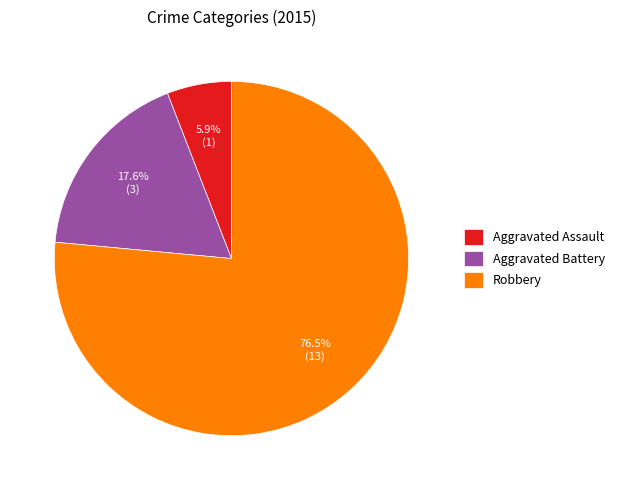

True or false: Aggravated Battery accounts for 18% of the total.

True